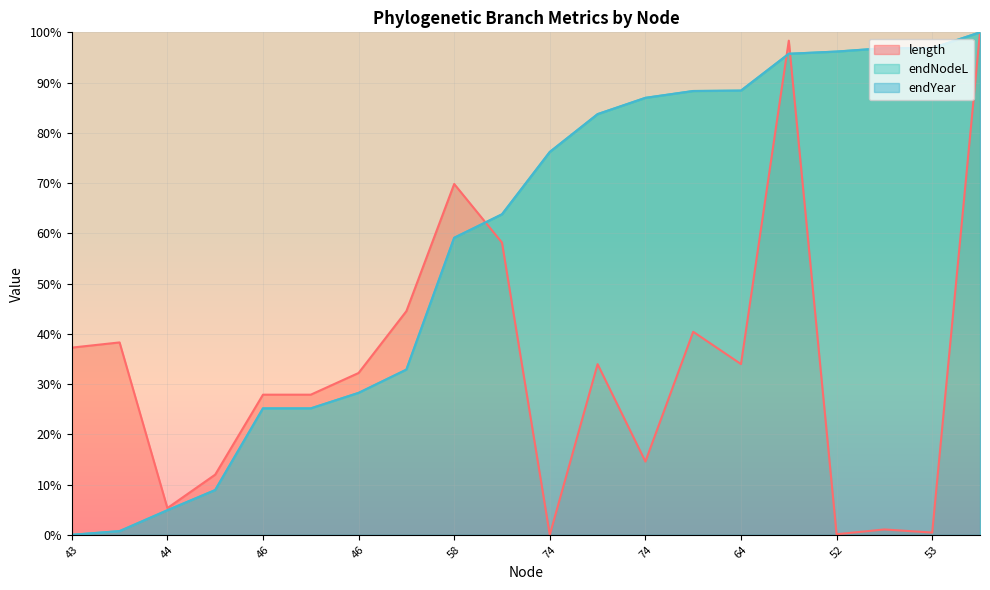

Does the chart display data point markers on the line(s)?

No